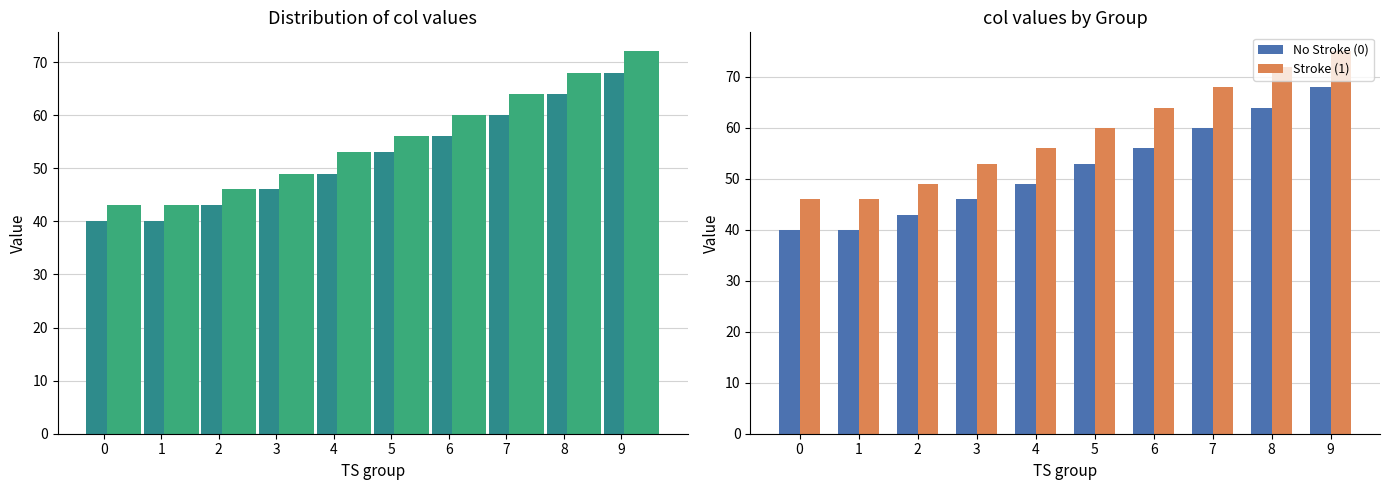

Which label corresponds to the largest value in the chart?

9